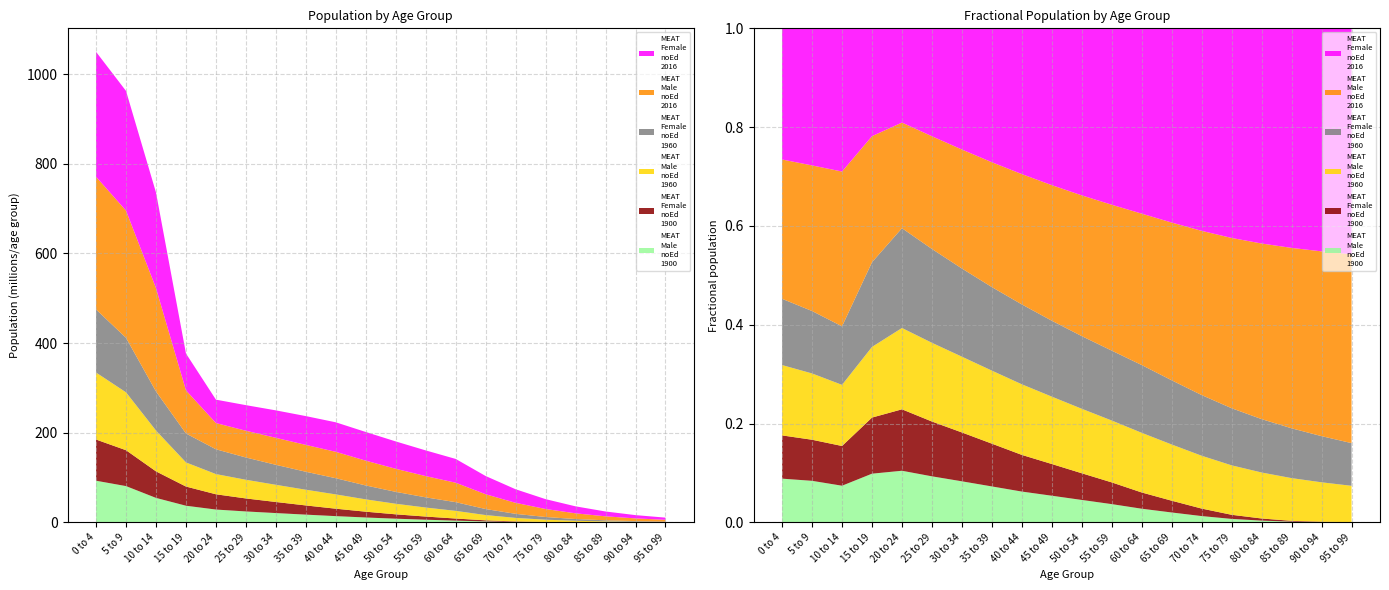

Reading left to right, extract all data points from this chart.

MEAT_Male_noEd_1900: 92893780	80919102	54585865	37126194	28605285	24369629	20761162	17244176	13917107	10873872	8193361	5929529	3909321	2069127	941365	362756	128154	34683	9386	2135
MEAT_Female_noEd_1900: 91885000	80040359	59178870	42779476	34047473	29005985	24710997	20524907	16564857	12942641	9752161	7057632	4653076	2462782	1120459	431770	152535	41282	11172	2540
MEAT_Male_noEd_1960: 149440800	129138400	91066344	53865796	45065660	41671392	38325112	35050940	31896034	27499988	23568468	20102836	17087180	11761258	7897084	5184687	3326626	2099200	1291759	779222
MEAT_Female_noEd_1960: 140724848	121606912	87161128	64555880	55301880	49664692	44587460	40078444	36090464	30975632	26544610	22714478	19412690	13432861	9069838	5987296	3861298	2447878	1512374	915429
MEAT_Male_noEd_2016: 295991712	283645376	230547904	96144448	58539008	59662840	60179488	59920504	58879508	55333060	51442060	47403020	43365184	33006840	24544680	17852032	12702928	8867255	6052436	4048325
MEAT_Female_noEd_2016: 278662624	267039648	213285568	82203496	52214656	57122336	61288612	64257744	65862320	64000304	61047560	57322976	53083792	40637252	30273150	21976946	15564474	10790970	7305479	4843401